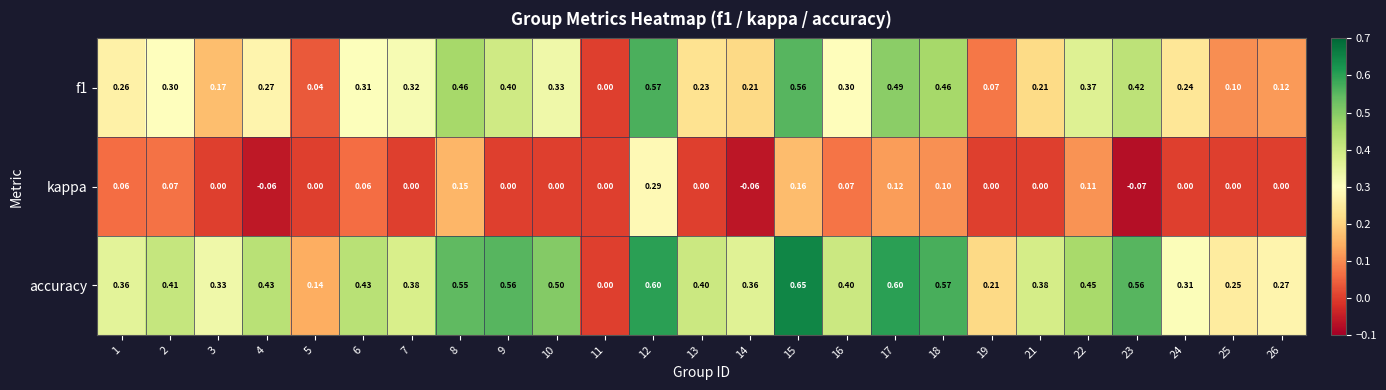

Is the value of f1 at 2 greater than the value of accuracy at 24?

No